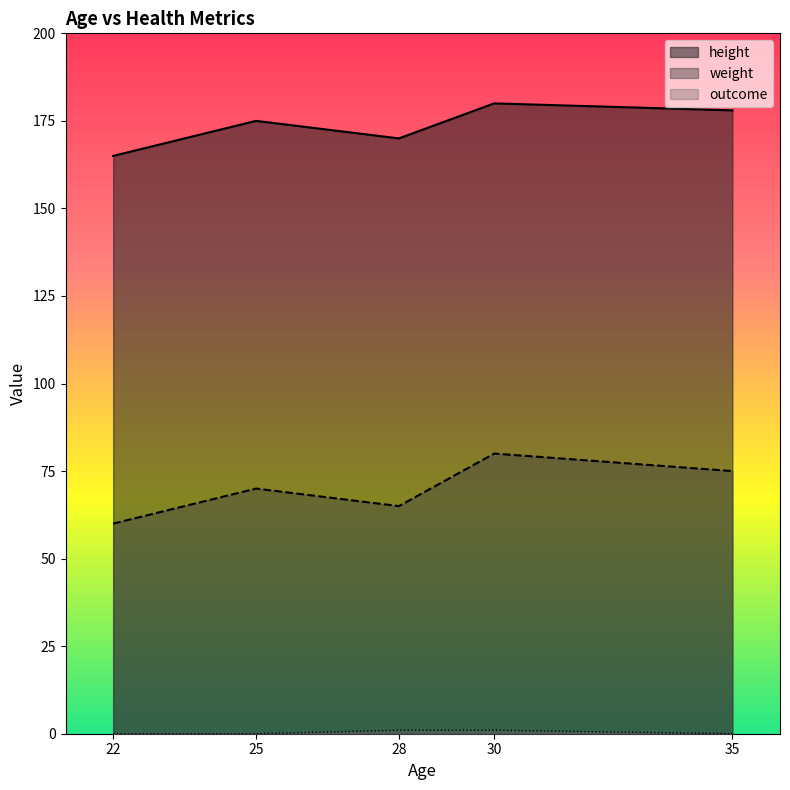

Is the value of weight at 28 greater than the value of height at 28?

No